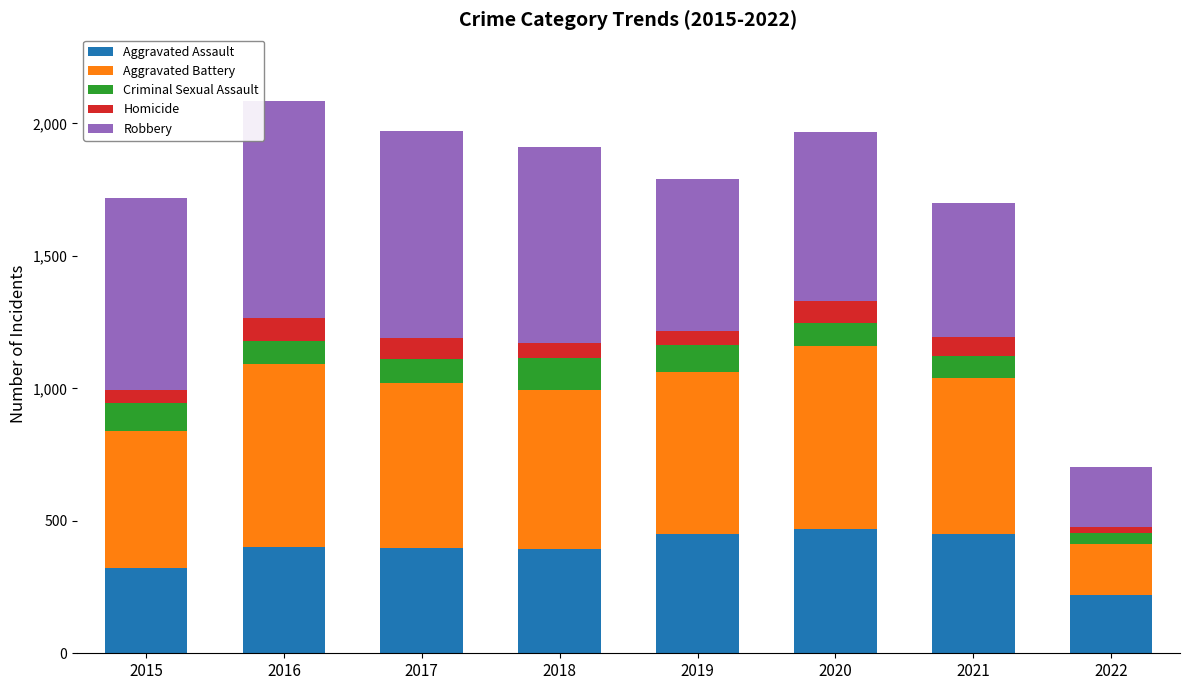

What is the value of the Aggravated Assault bar at the 5th from the left?

452